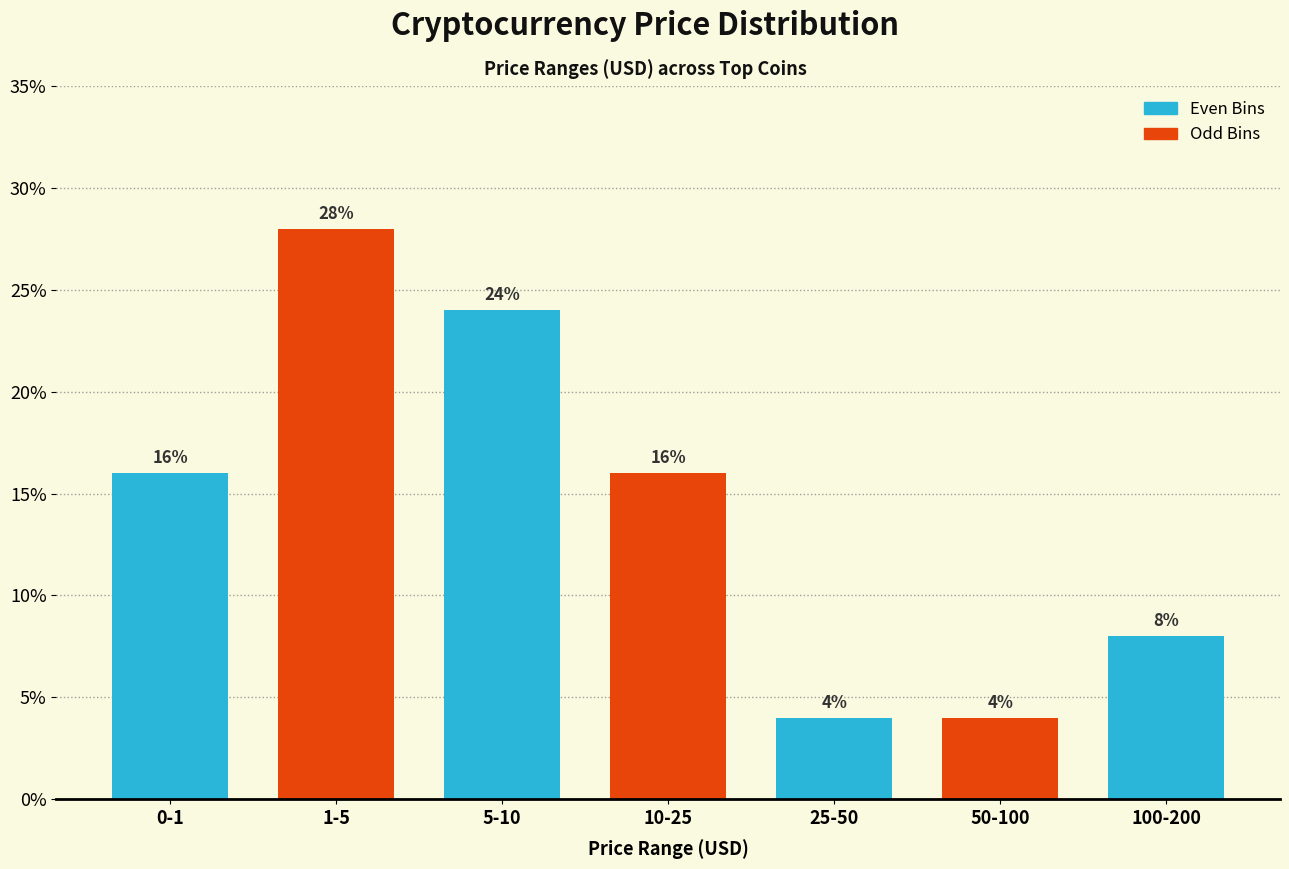

Reading left to right, extract all data points from this chart.

0-1=16.0	1-5=28.0	5-10=24.0	10-25=16.0	25-50=4.0	50-100=4.0	100-200=8.0